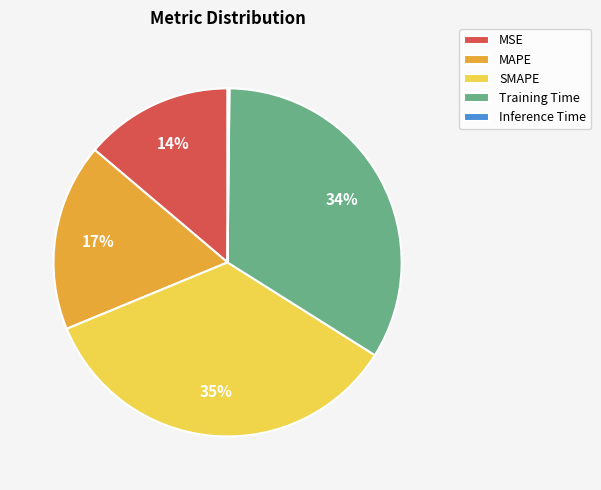

Which slice is the largest?

SMAPE